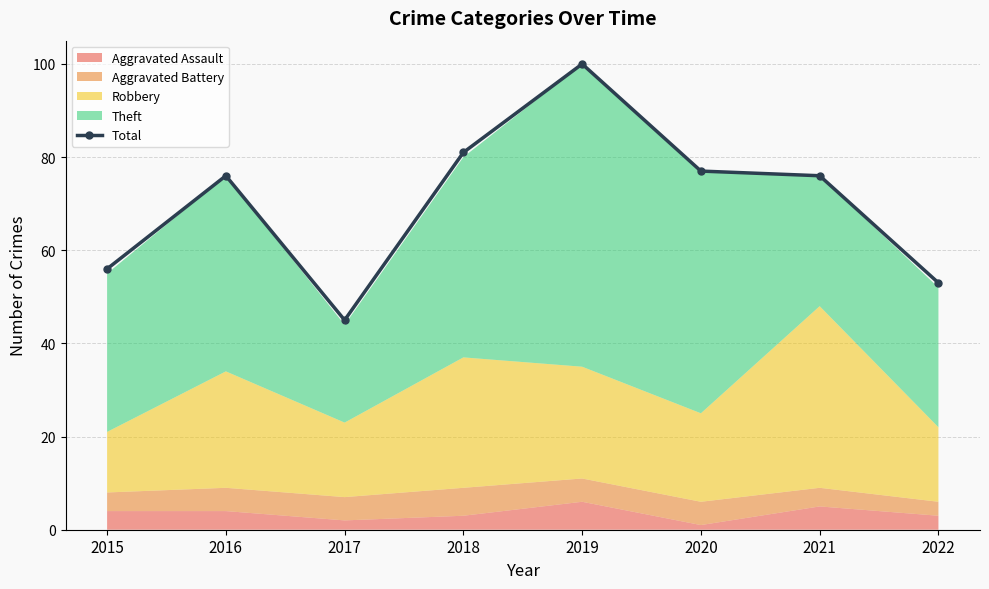

Rank the categories by value from lowest to highest.

2017, 2022, 2015, 2016, 2021, 2020, 2018, 2019